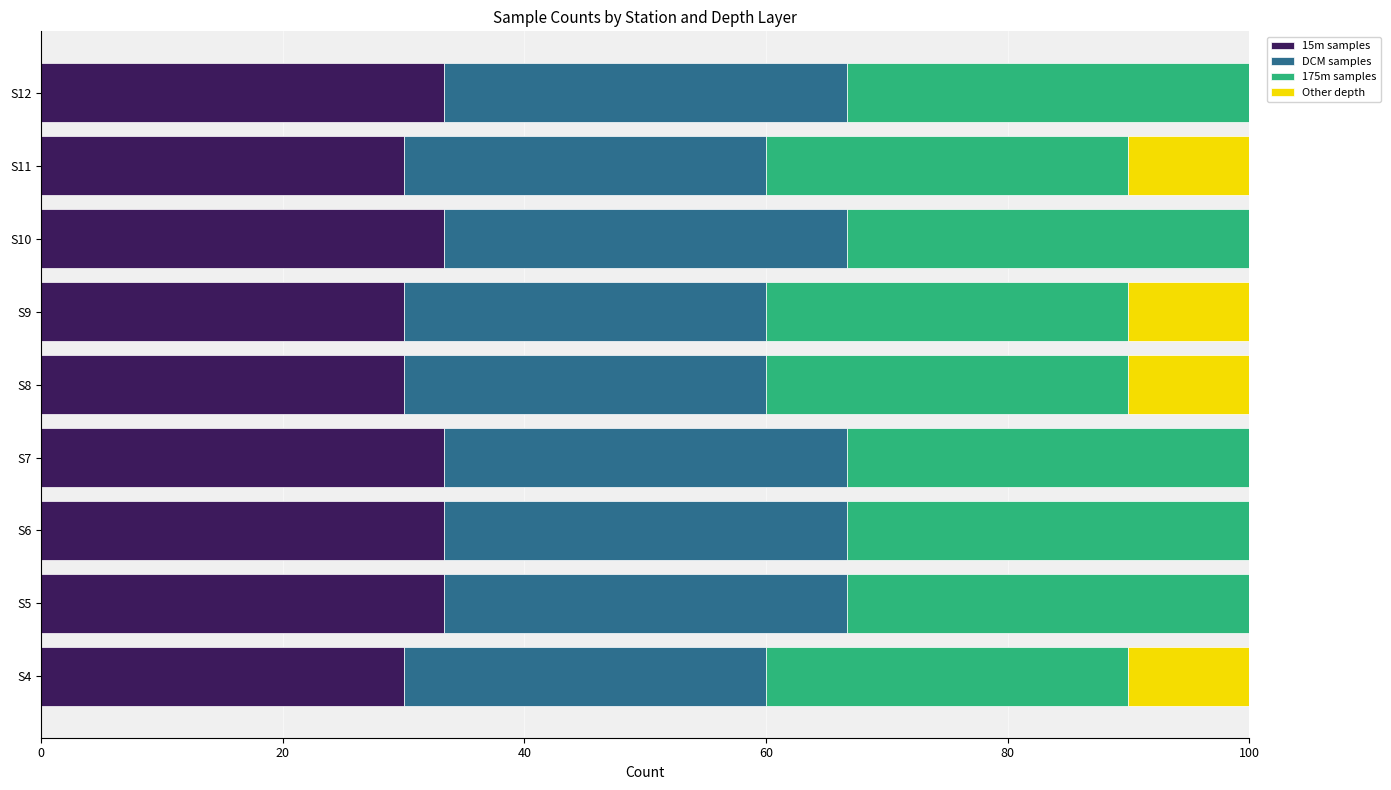

What is the sum of the 15m samples values at S6 and S5?

66.7